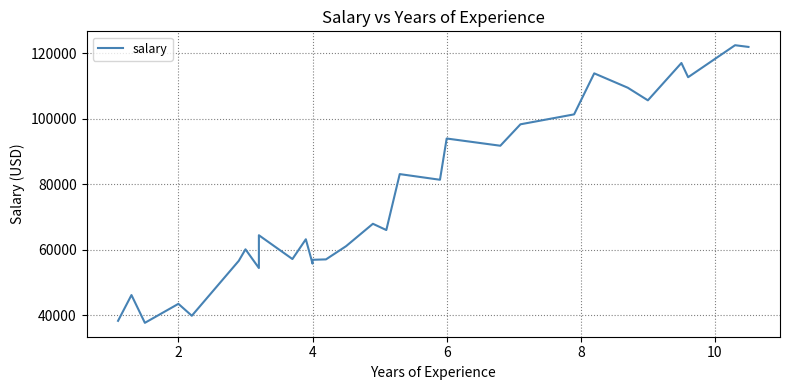

Does the chart have visible grid lines?

Yes